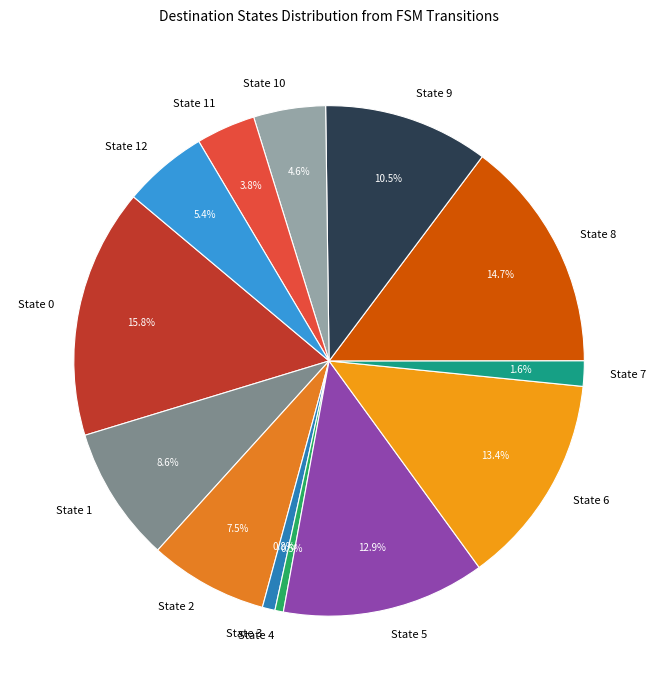

Which has a higher value, State 4 or State 9?

State 9